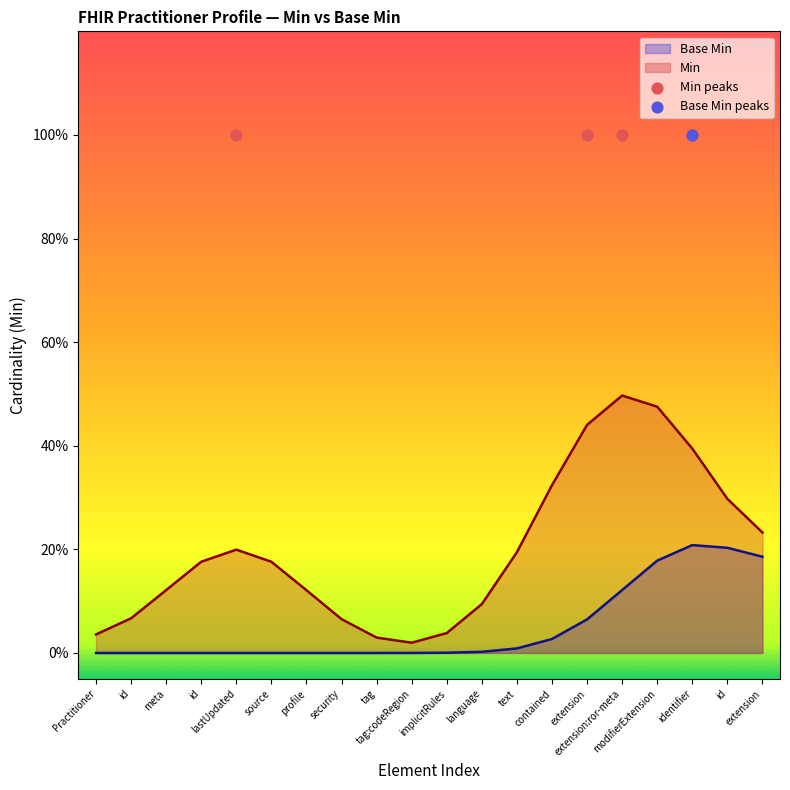

Which series reaches the minimum Y coordinate?

Base Min